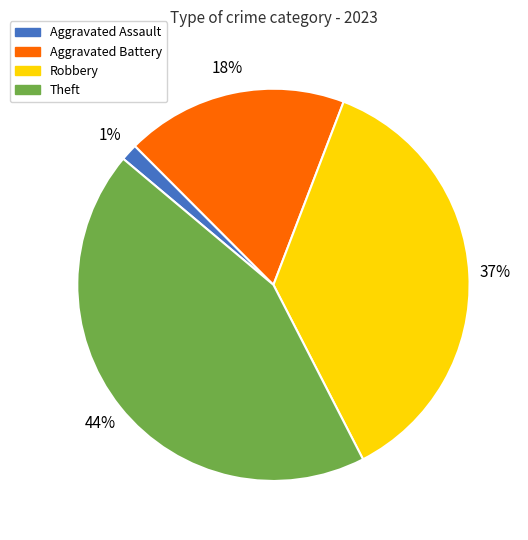

To the nearest percent, what is the combined percentage of Aggravated Assault and Robbery?

38%